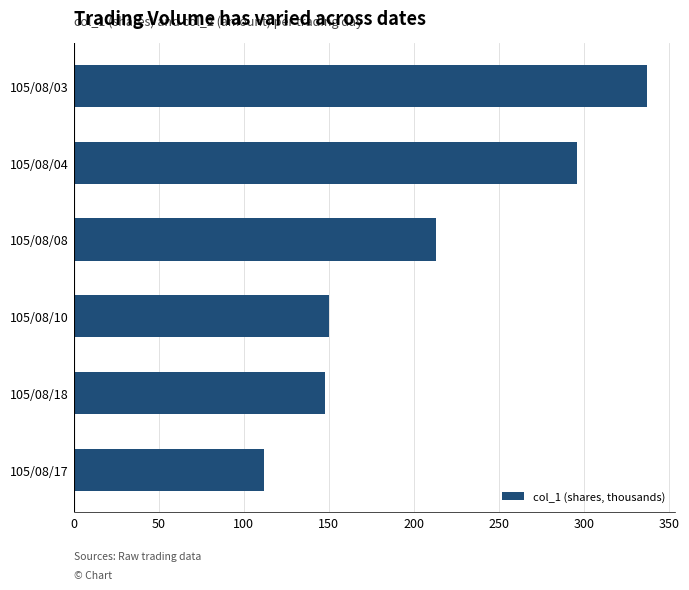

True or false: the data shows 269 at 105/08/10.

False